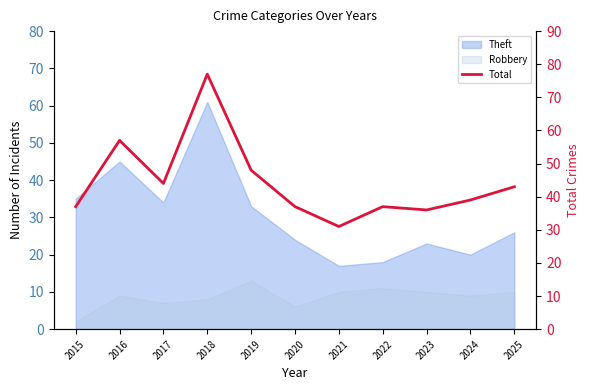

The chart shows a value of 39 at 2024. True or false?

True